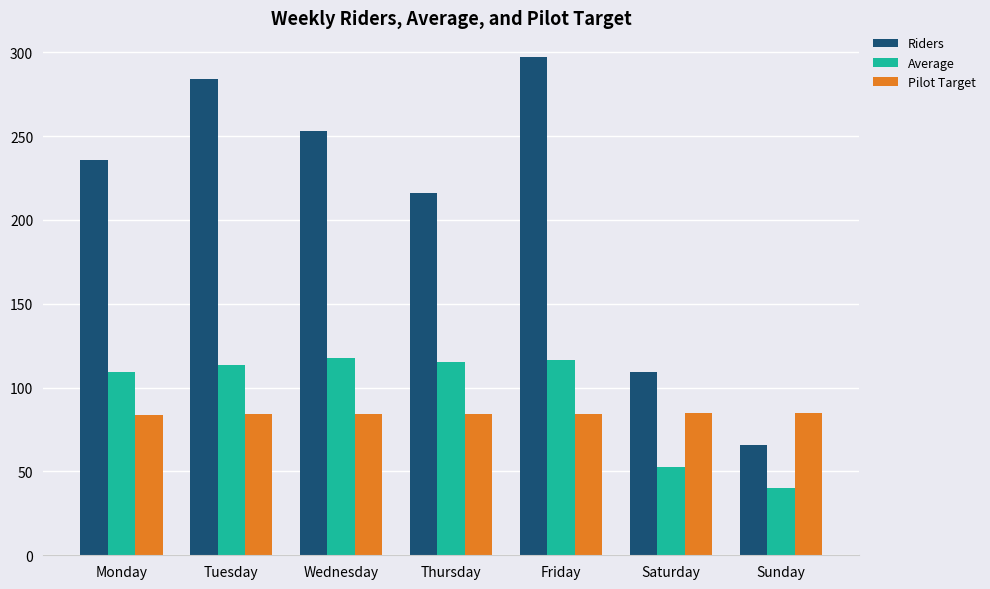

Which label corresponds to the smallest value in the chart?

Sunday